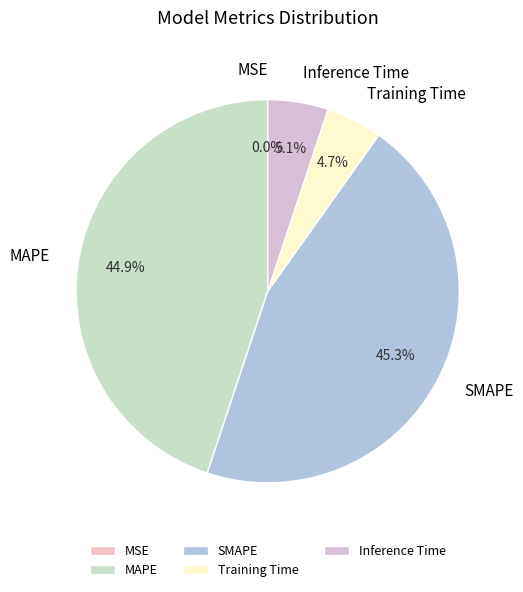

What percentage do MAPE and SMAPE together represent?

90.2%